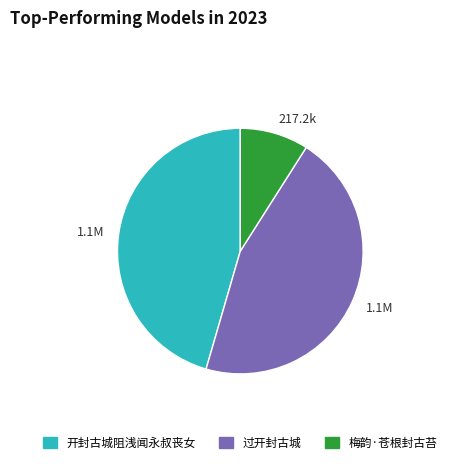

Which slice is the smallest?

梅韵·苍根封古苔